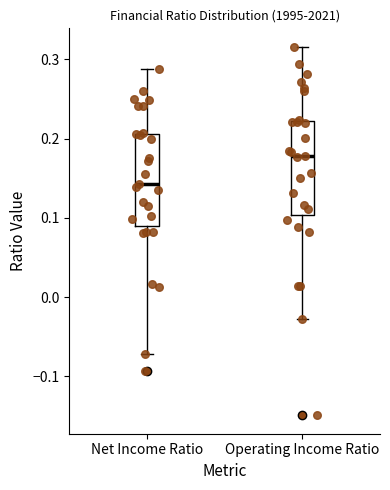

Reading left to right, transcribe this box plot: for each box, give where its median line is, the range the box spans, and where its two whiskers end, as read against the y-axis. The values are not printed on the chart, so give them approximately, as read against the axis.

Net Income Ratio: median 0.14, box 0.09 to 0.21, whiskers -0.07 to 0.29
Operating Income Ratio: median 0.18, box 0.10 to 0.22, whiskers -0.03 to 0.32